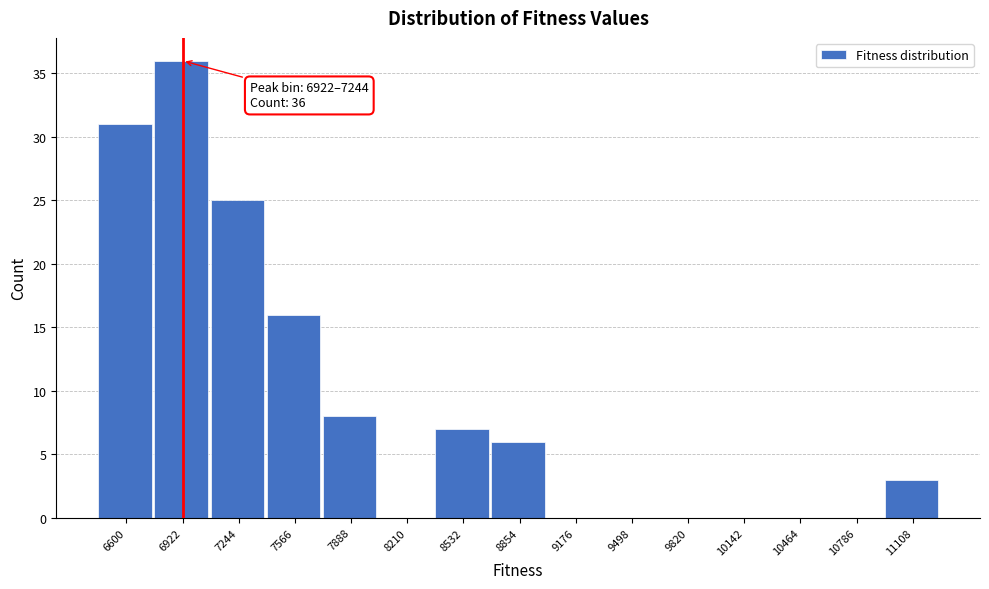

Reading right to left, list all the values displayed in this chart.

11108=3	10786=0	10464=0	10142=0	9820=0	9498=0	9176=0	8854=6	8532=7	8210=0	7888=8	7566=16	7244=25	6922=36	6600=31